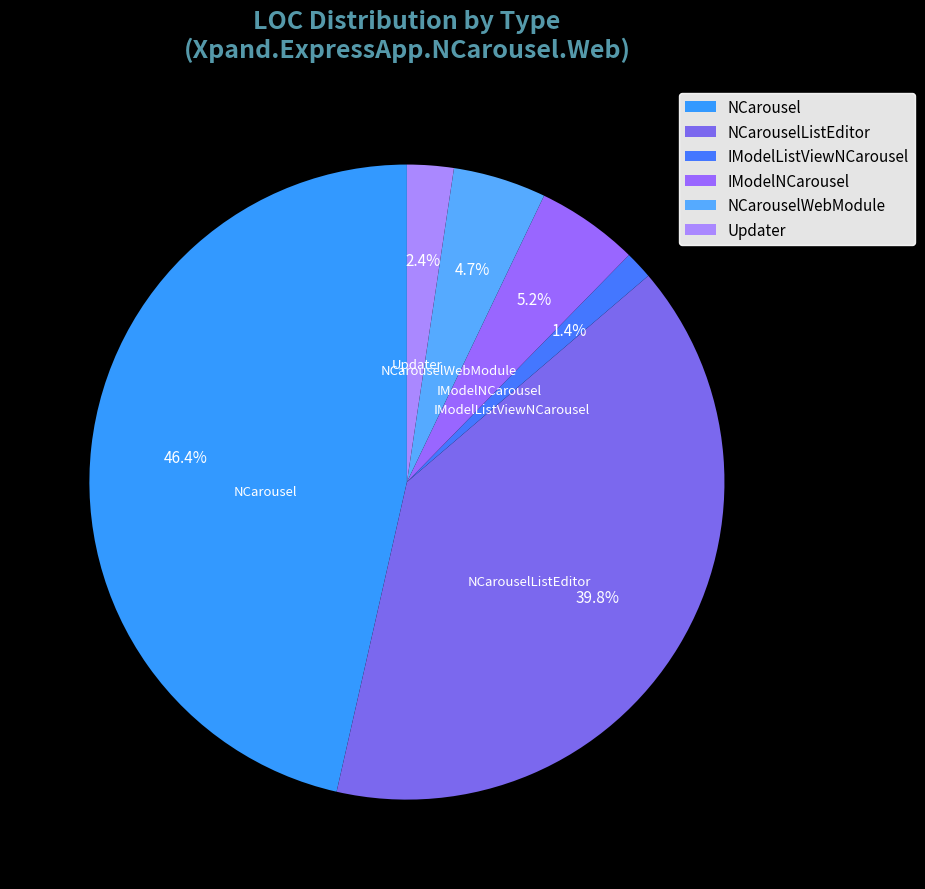

To the nearest percent, what percentage of the pie is Updater?

2%